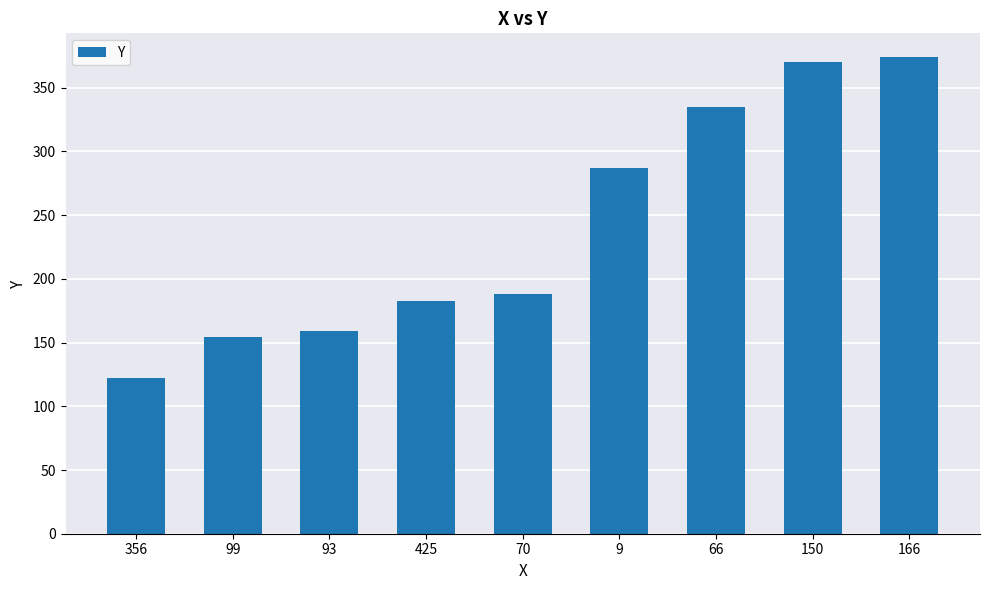

Are the bars horizontal?

No